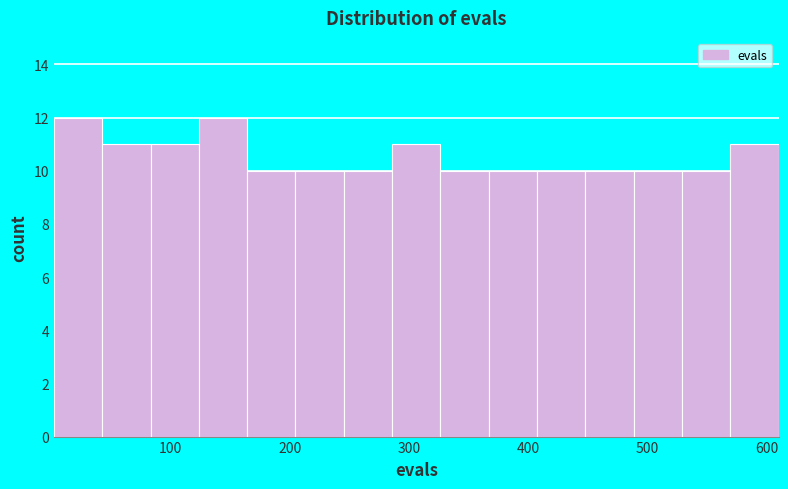

Reading left to right, list every bar in this chart as the range it spans on the x-axis followed by its height. Neither the bar edges nor the heights are printed on the chart, so give them approximately, as read against the axes.

0 to 40: 12
40 to 80: 11
80 to 120: 11
120 to 160: 12
160 to 200: 10
200 to 250: 10
250 to 290: 10
290 to 330: 11
330 to 370: 10
370 to 410: 10
410 to 450: 10
450 to 490: 10
490 to 530: 10
530 to 570: 10
570 to 610: 11